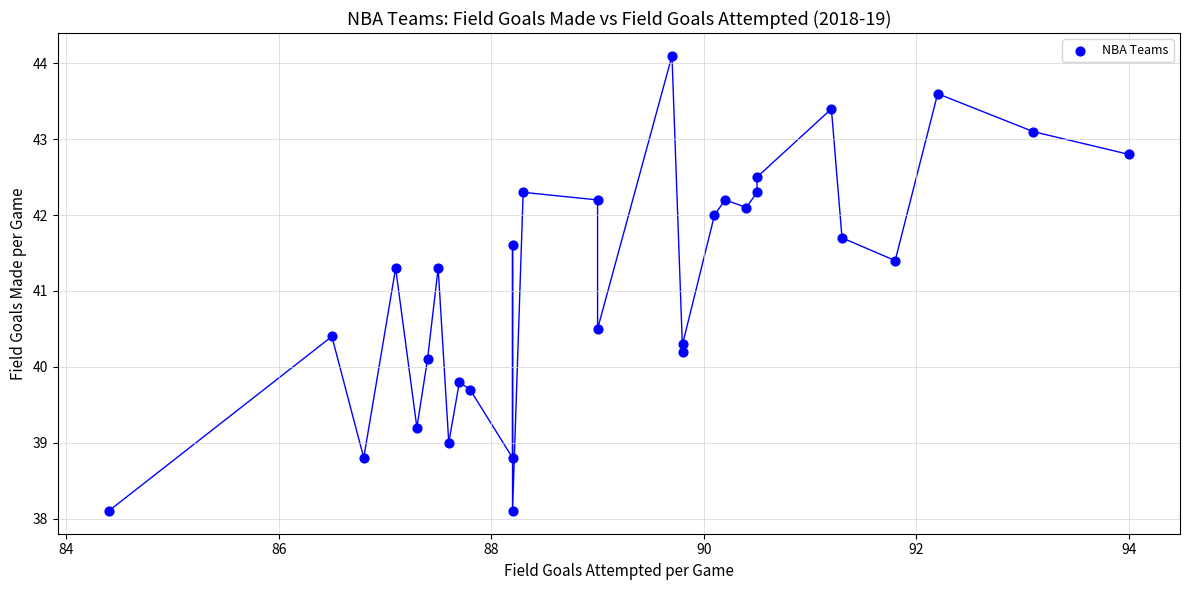

What is the range of X values (max minus min)?

9.6